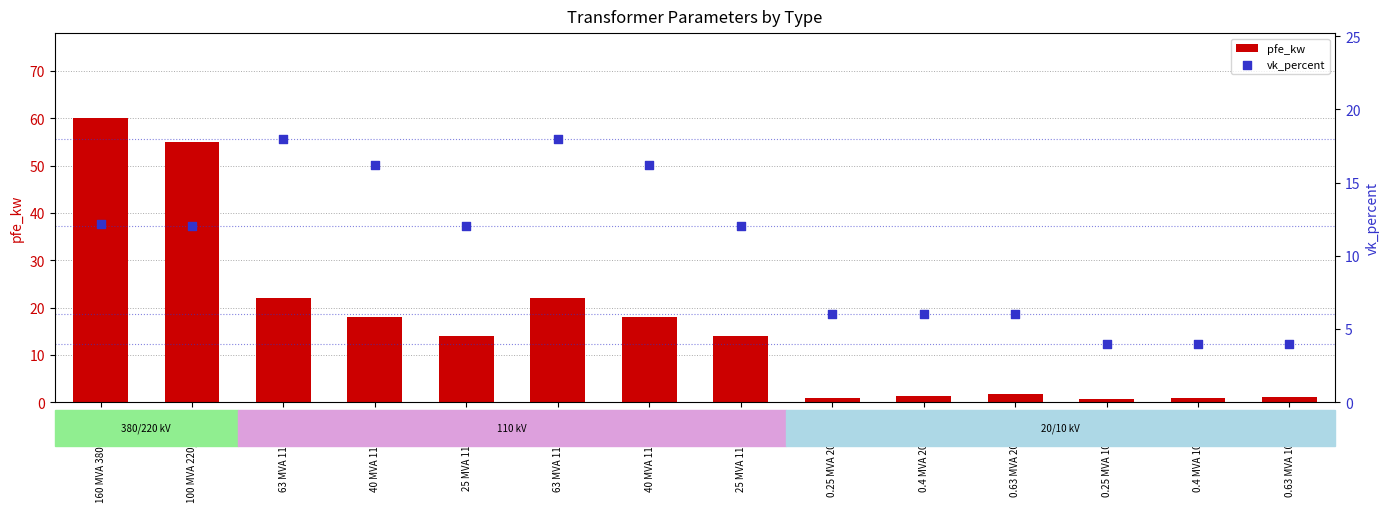

Which series reaches the minimum Y coordinate?

pfe_kw